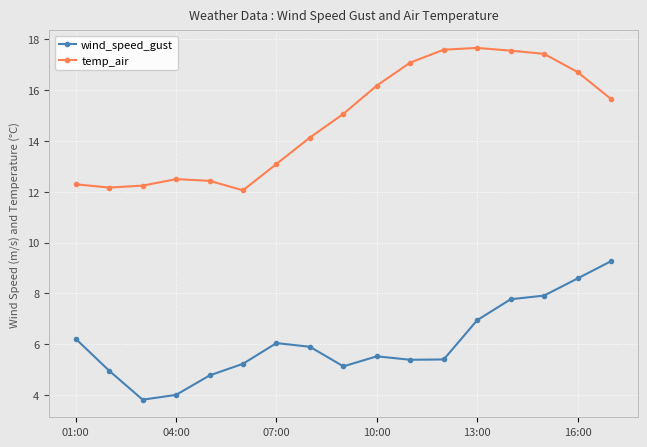

What is the maximum value shown in the chart?

17.7